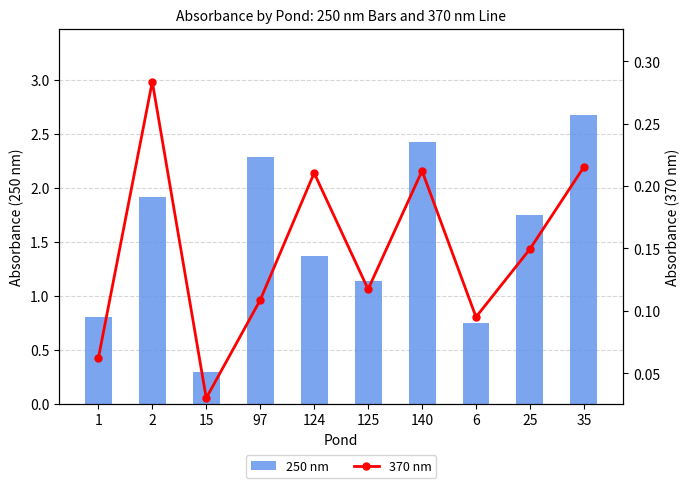

What is the value of the 250 nm bar at the 7th from the left?

2.4